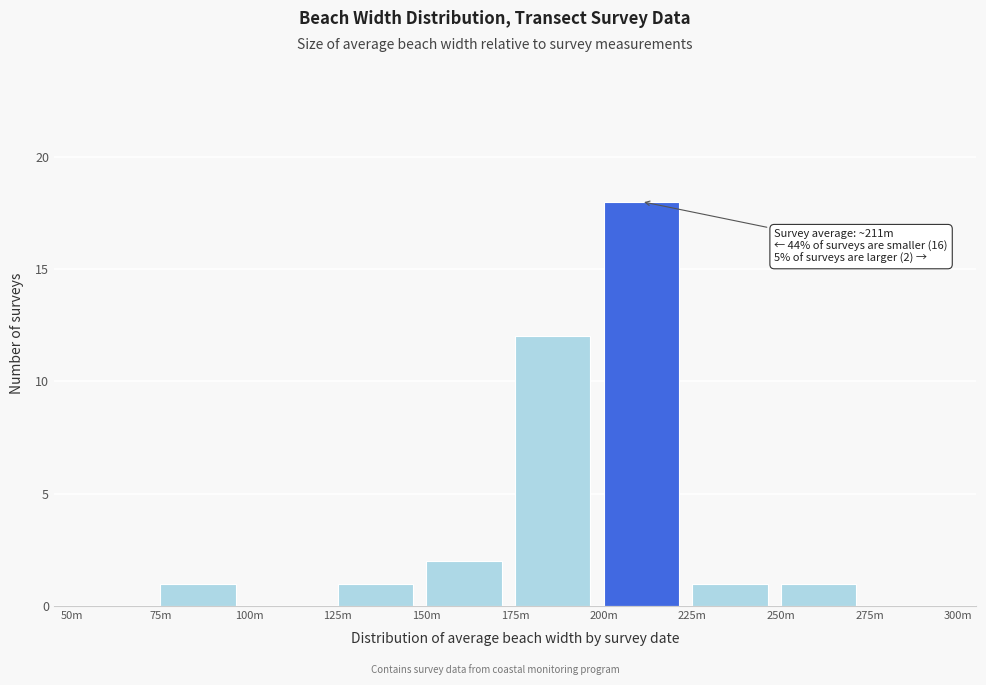

Reading left to right, what are all the values shown in this chart?

50m=0	75m=1	100m=0	125m=1	150m=2	175m=12	200m=18	225m=1	250m=1	275m=0